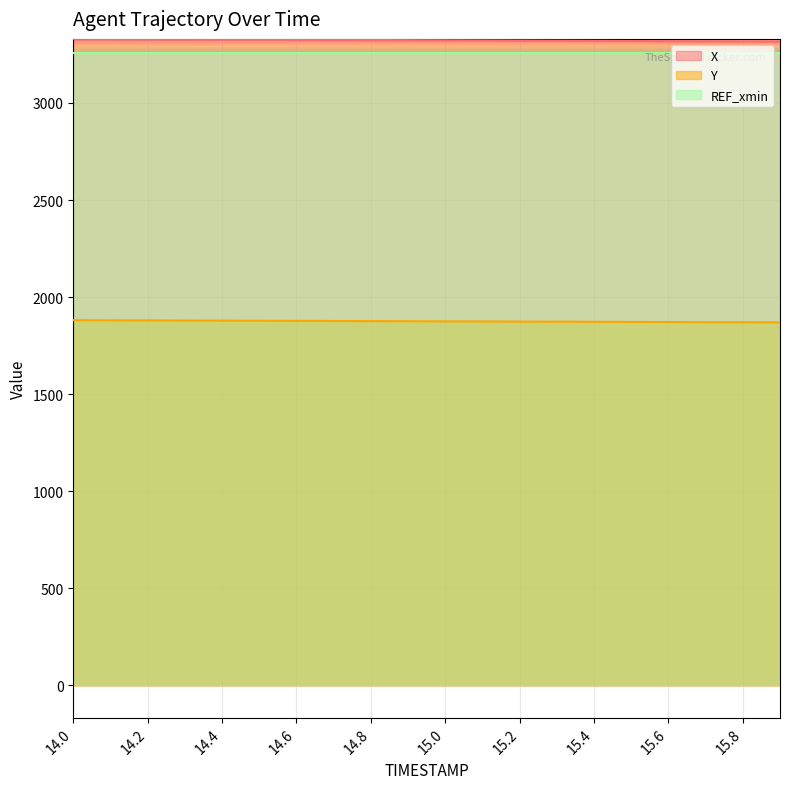

Which series has the largest range (max minus min)?

X